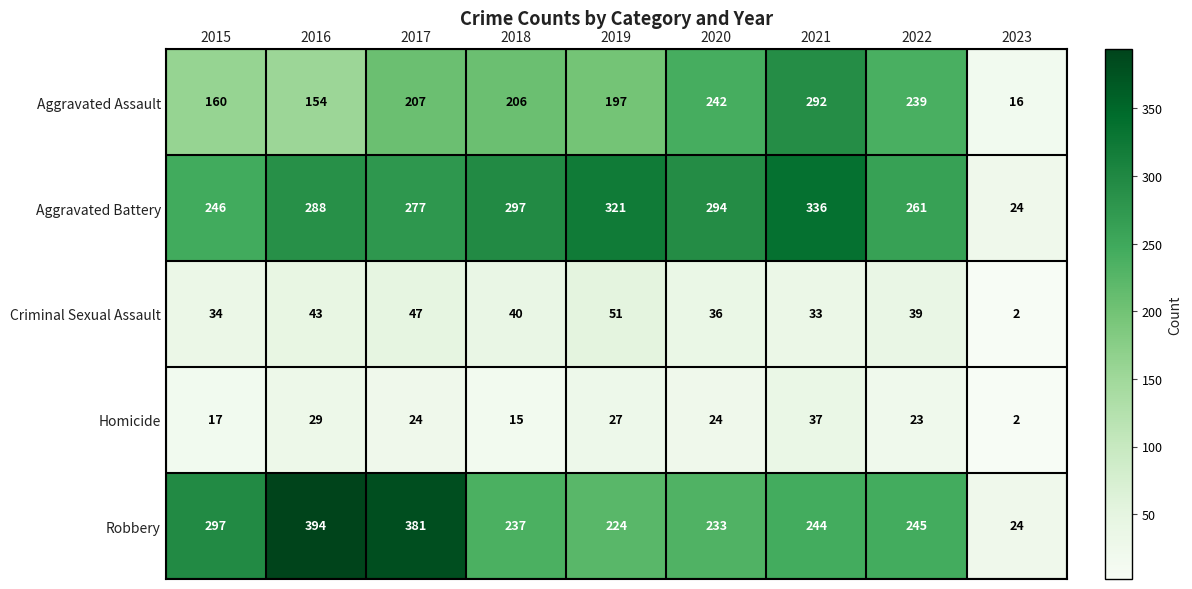

Where is Aggravated Battery nearest to the value 180?

2015